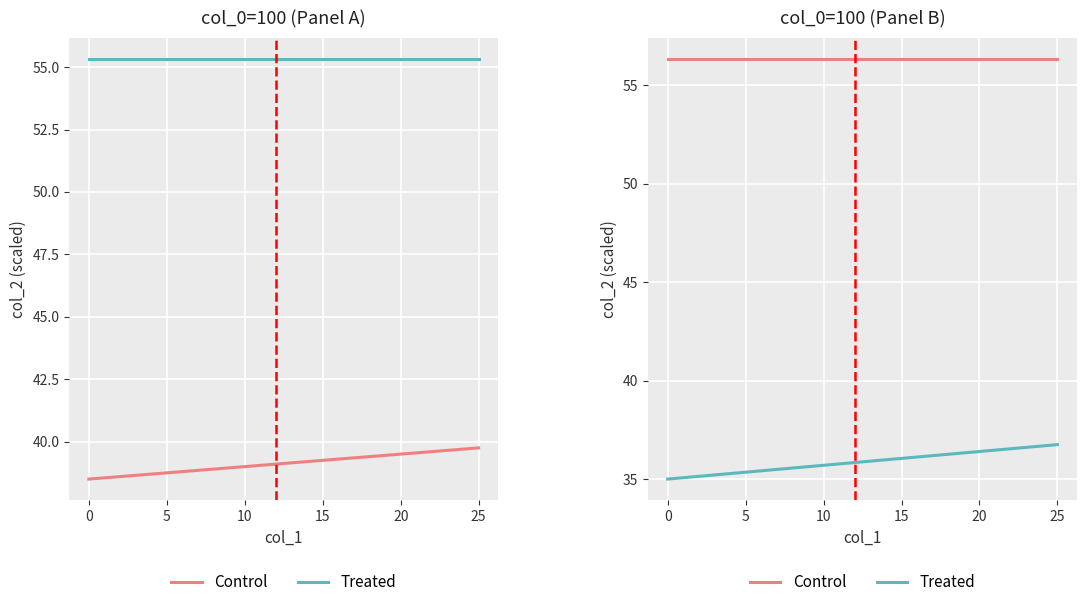

What is the label of the 11th point from the left?

10